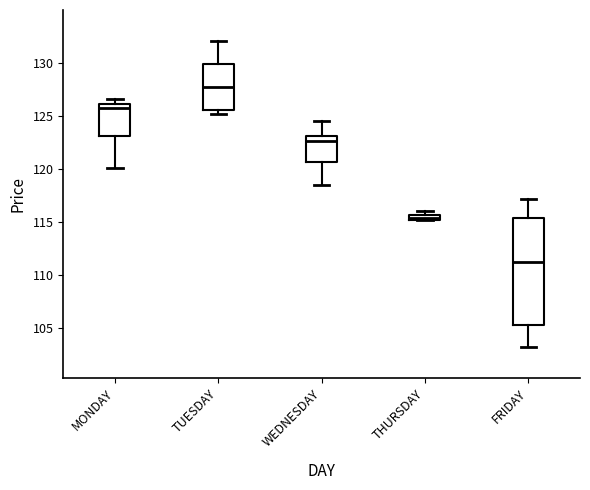

Which box's median line is the lowest?

FRIDAY